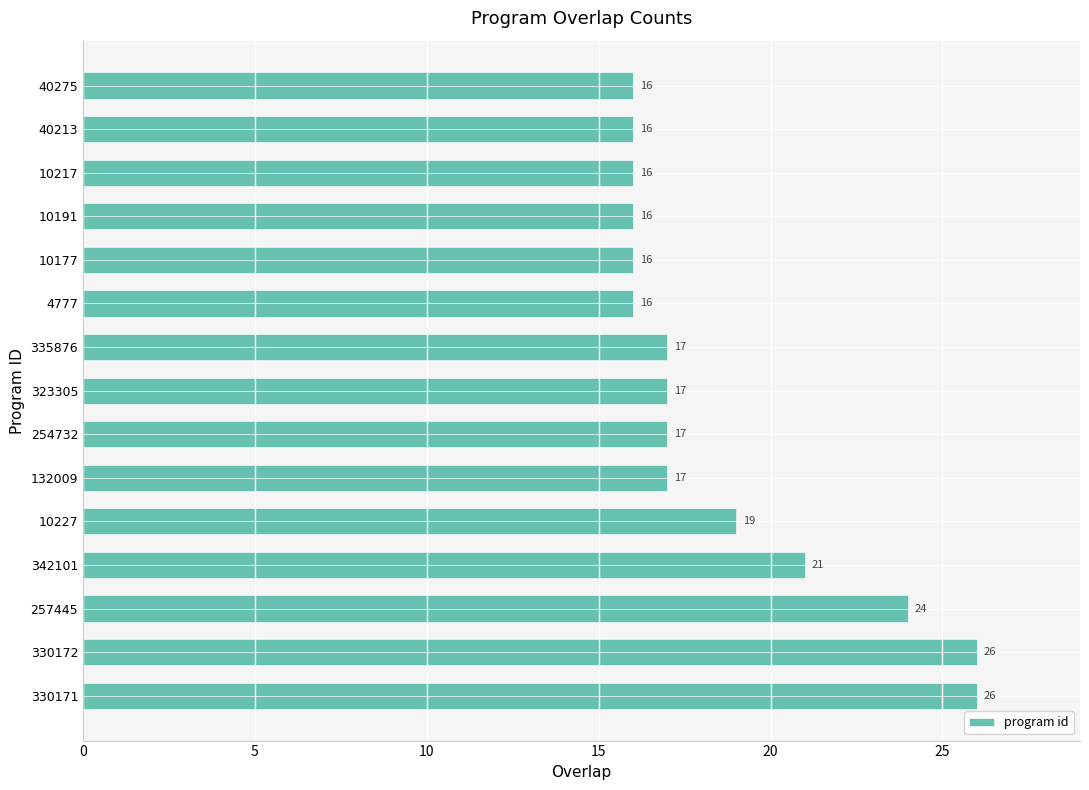

Where is the data nearest to the value 21?

342101